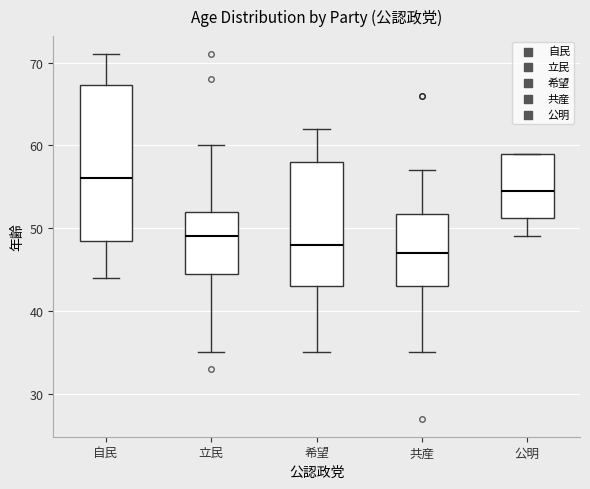

Which box is the tallest, from its lower edge to its upper edge?

自民